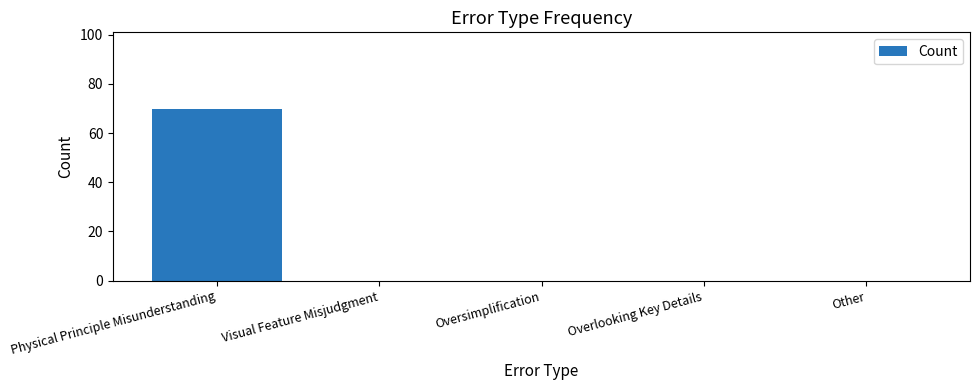

What is the change in value from Physical Principle Misunderstanding to Overlooking Key Details?

-70